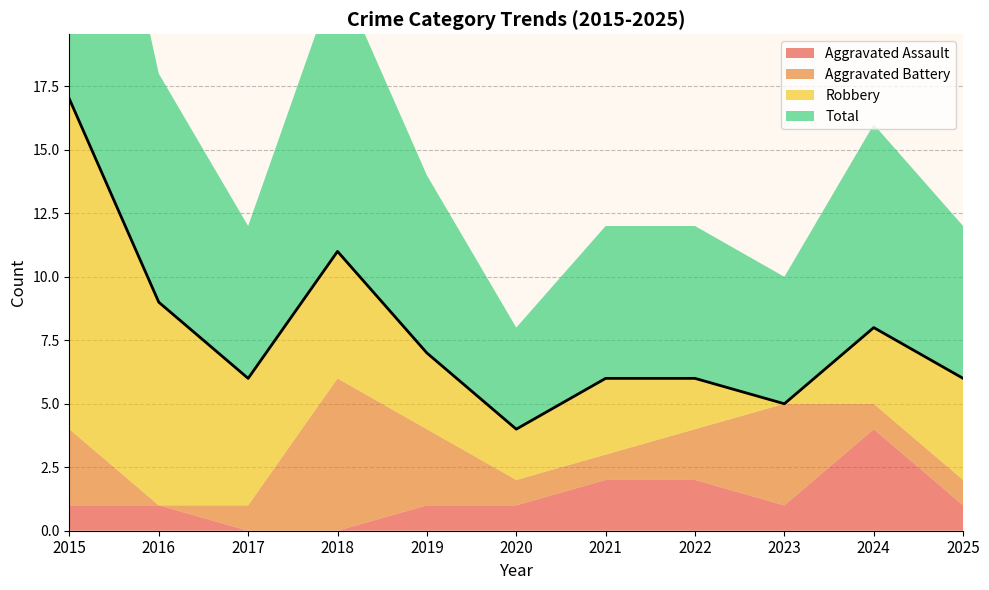

At how many categories does at least one series exceed 8?

3